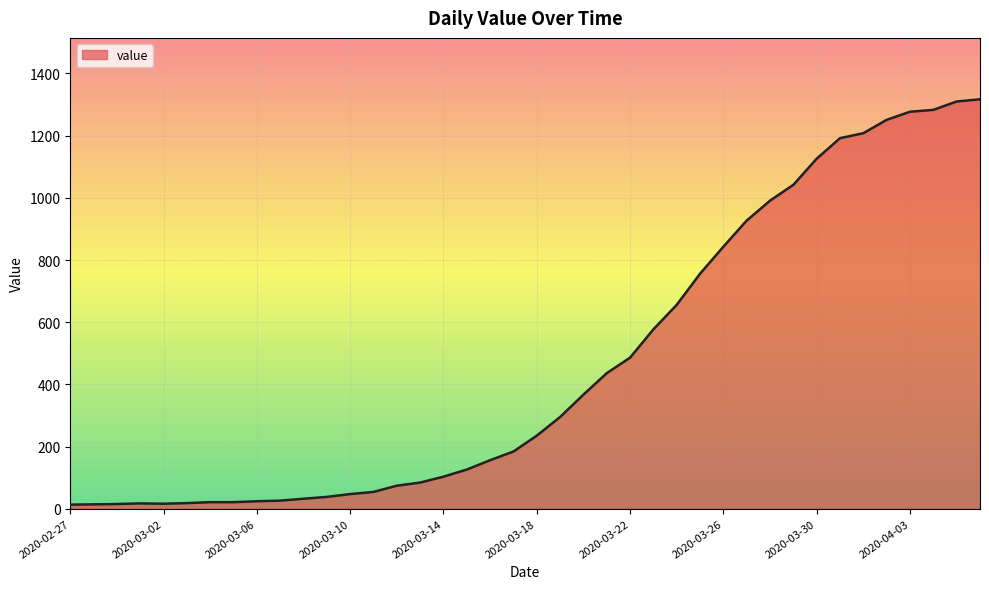

How many lines are shown in the chart?

1